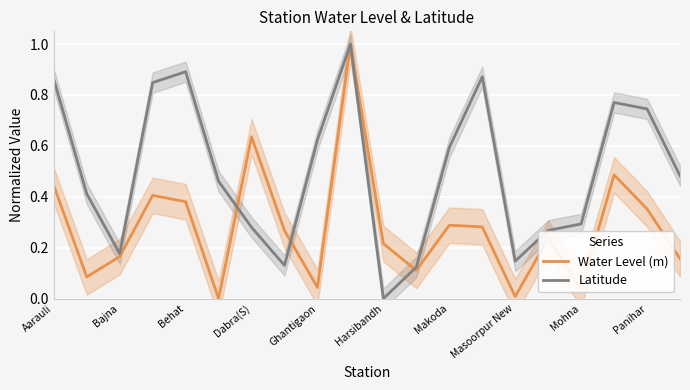

What is the highest value of the Latitude series?

1.0